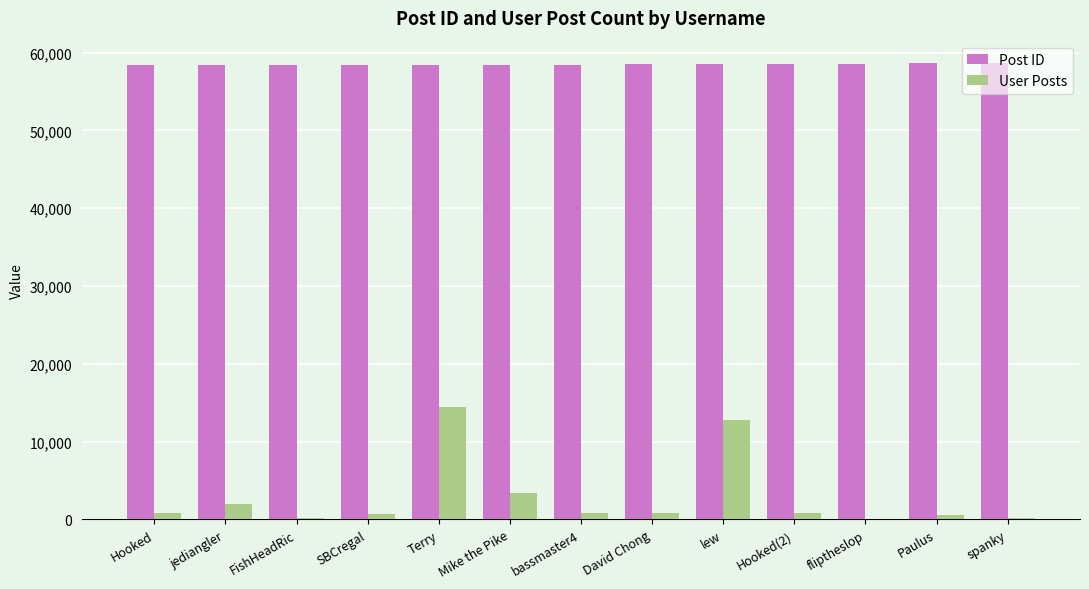

What is the sum of all Post ID values?

759904